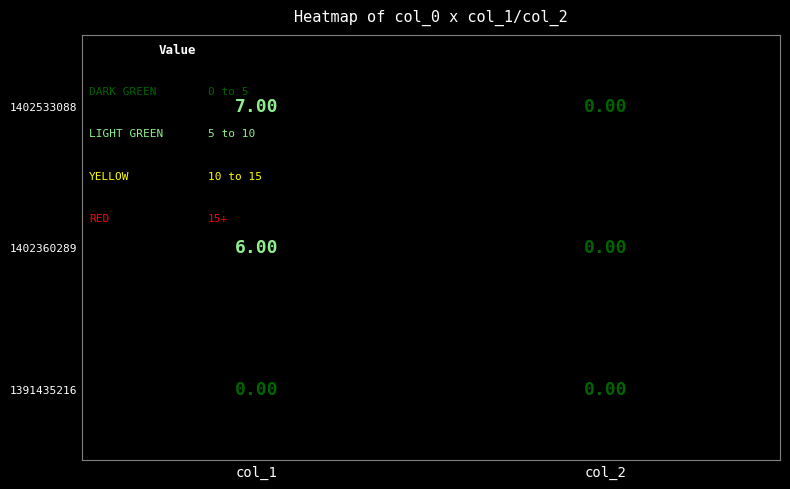

At which category is the sum across all series the highest?

col_1